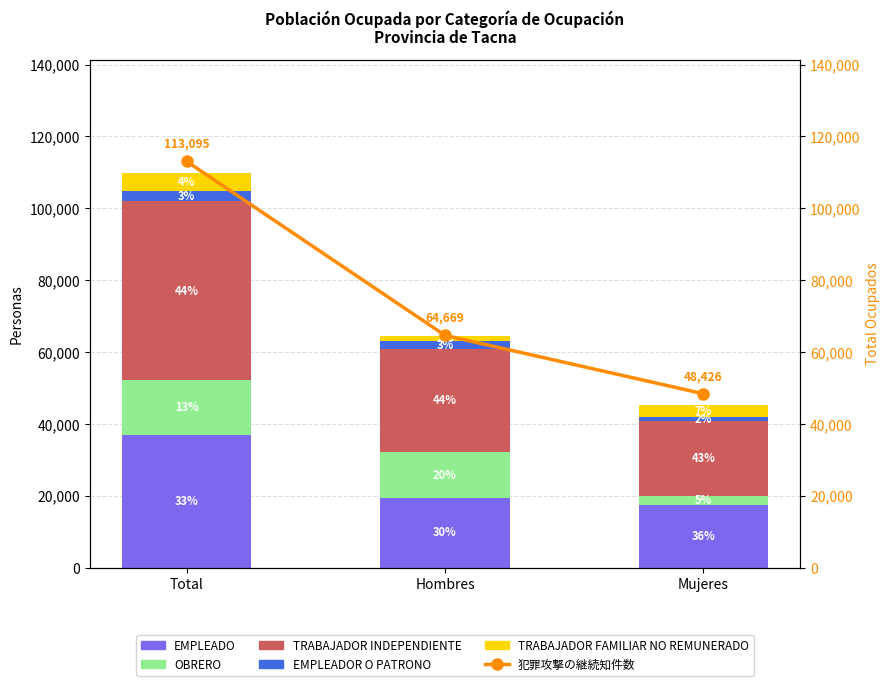

What is the highest value of the TRABAJADOR INDEPENDIENTE series?

49659